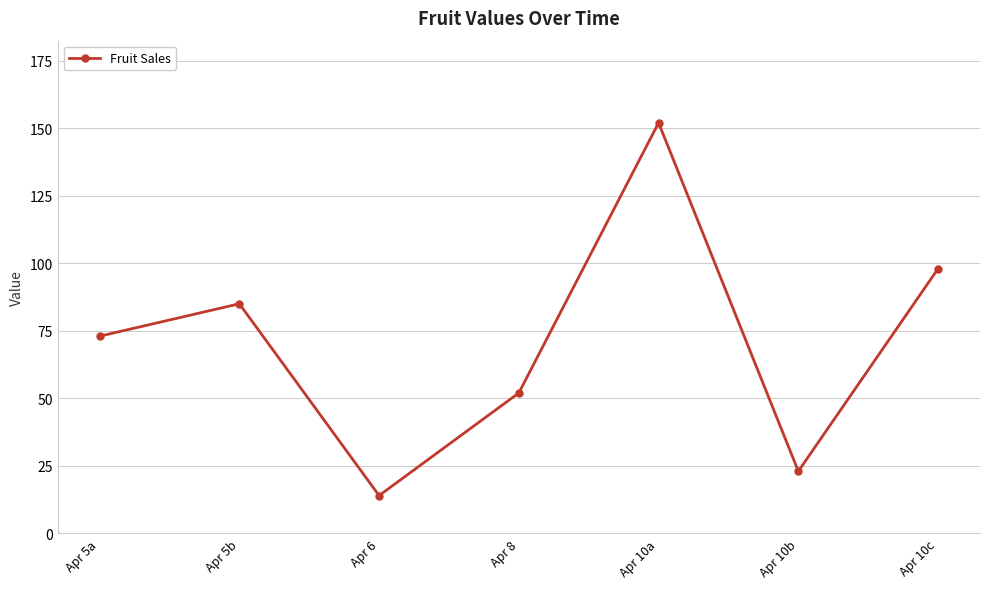

Reading right to left, transcribe all the data shown in this chart.

98	23	152	52	14	85	73